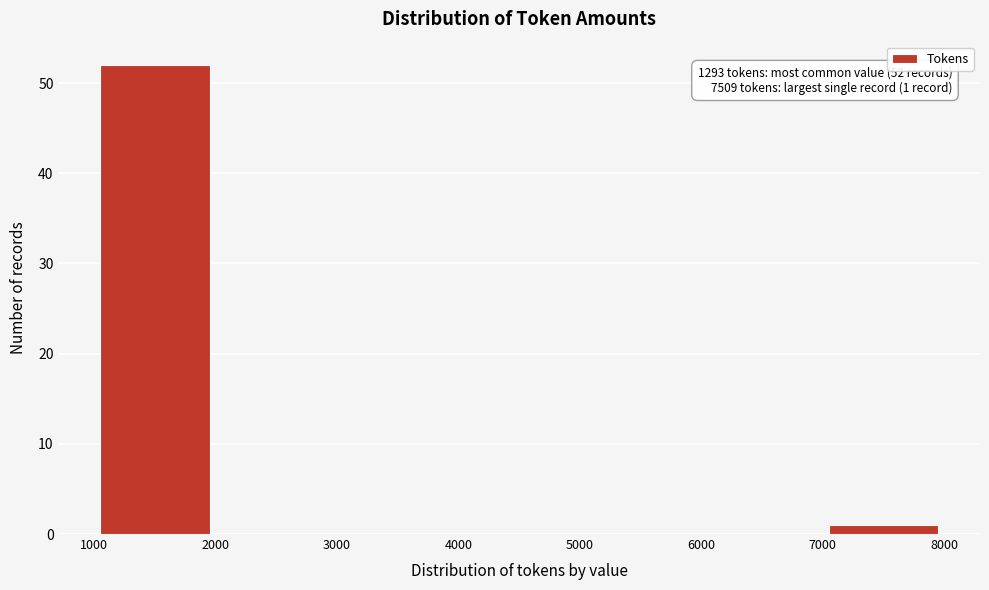

Over which range of the x-axis is the bar tallest?

1000 to 2000